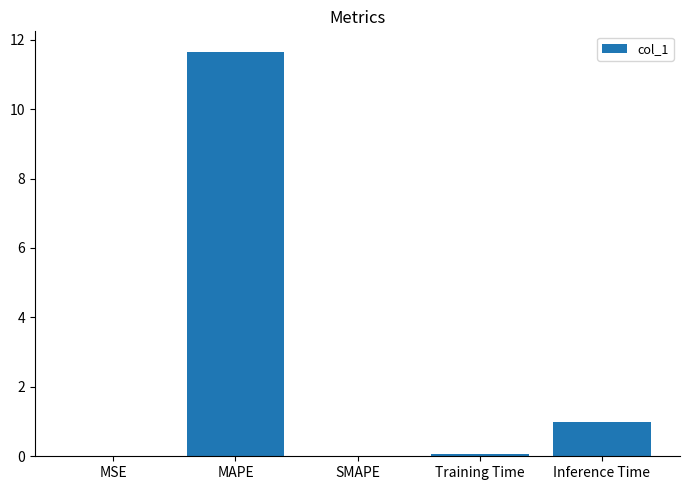

What is the change in value from MAPE to Inference Time?

-10.7